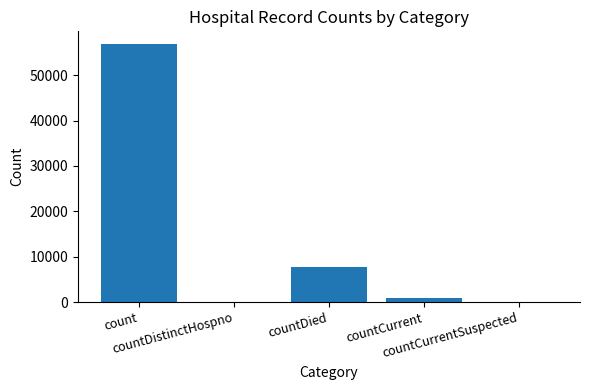

Where does the data first go above 881?

count